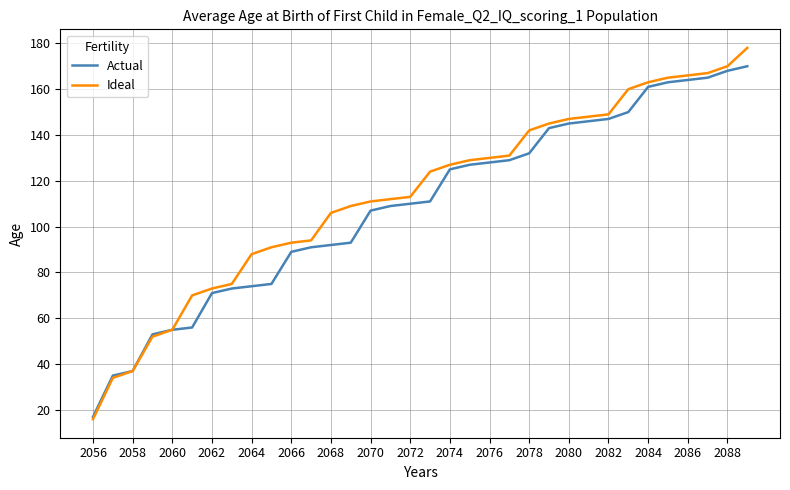

Does the chart display data point markers on the line(s)?

No